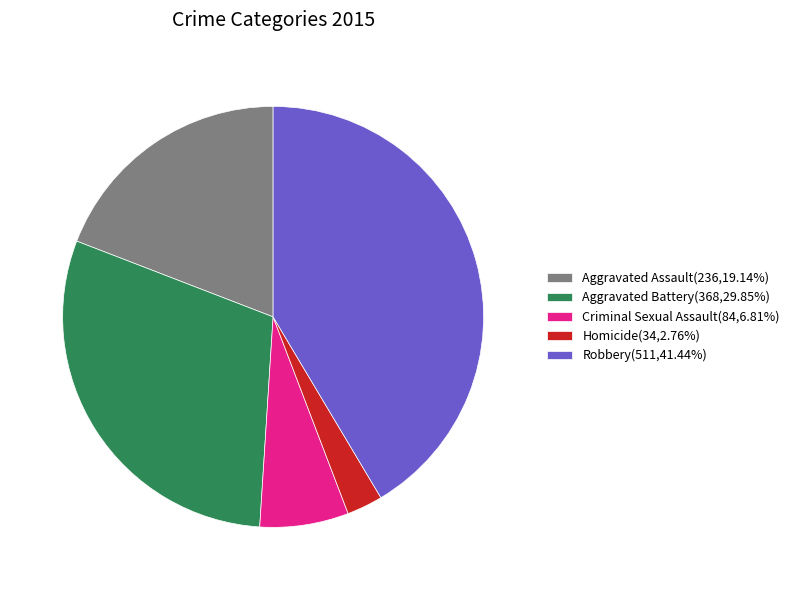

Combined, do Aggravated Assault(236,19.14%) and Aggravated Battery(368,29.85%) account for over 50%?

No